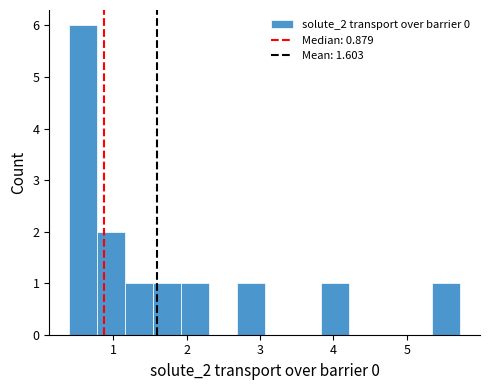

Read against the x-axis, roughly where is the centre of the tallest bar?

0.6